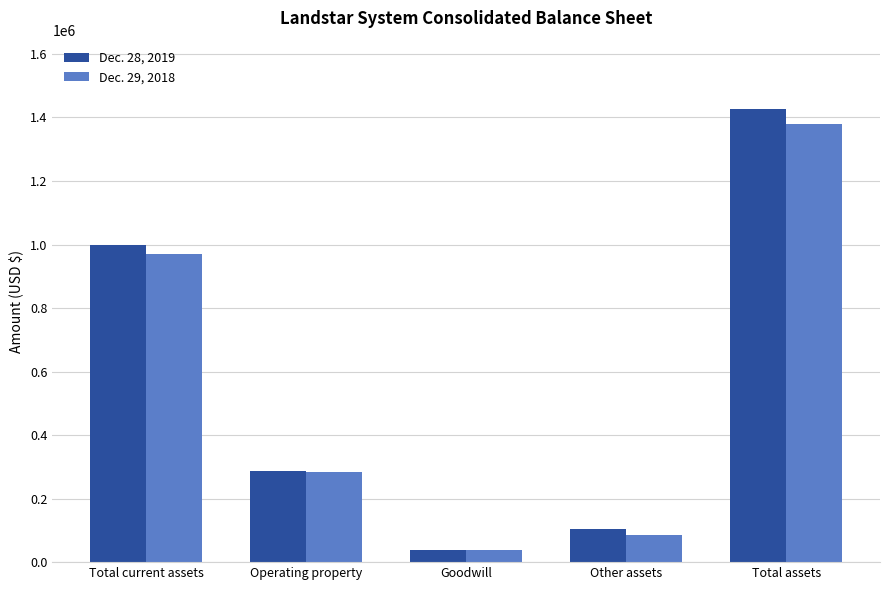

Which category has the lowest value across all series?

Goodwill